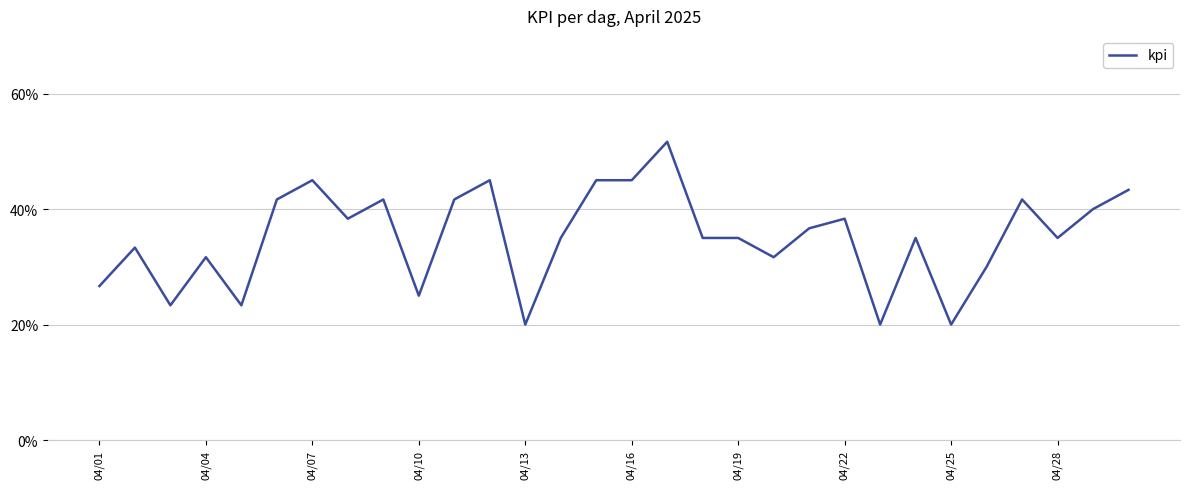

At which category does the chart reach its minimum across all series?

04/13